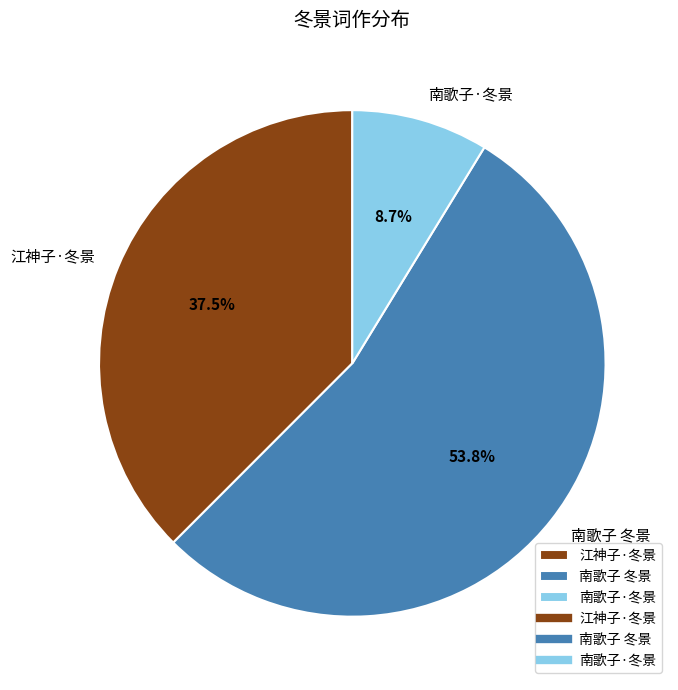

Which has a higher value, 江神子·冬景 or 南歌子 冬景?

南歌子 冬景